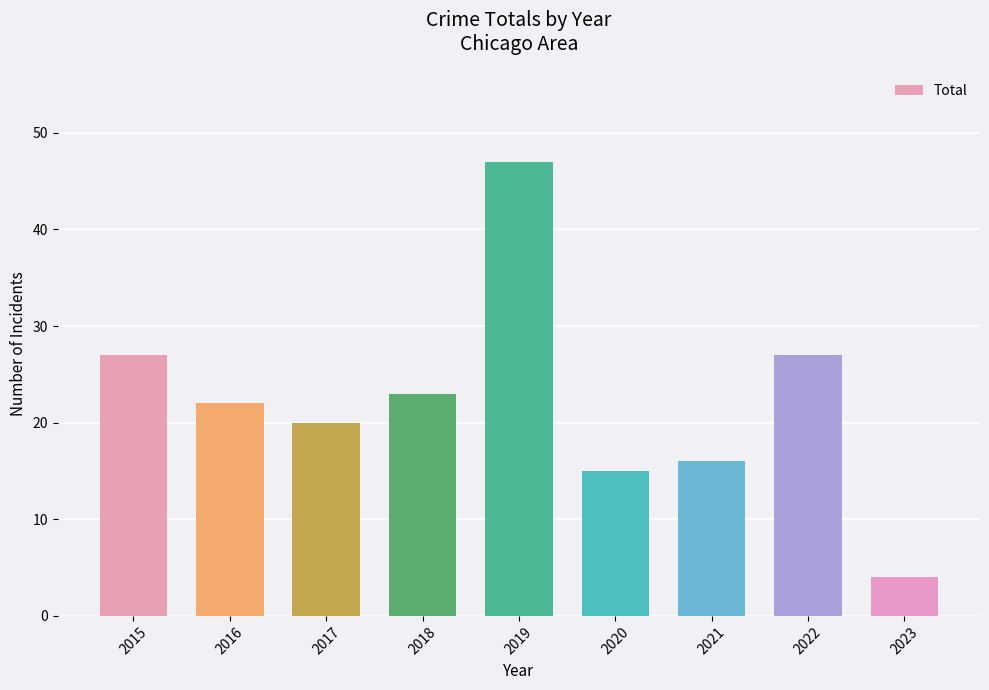

What is the sum of the values at 2023 and 2021?

20